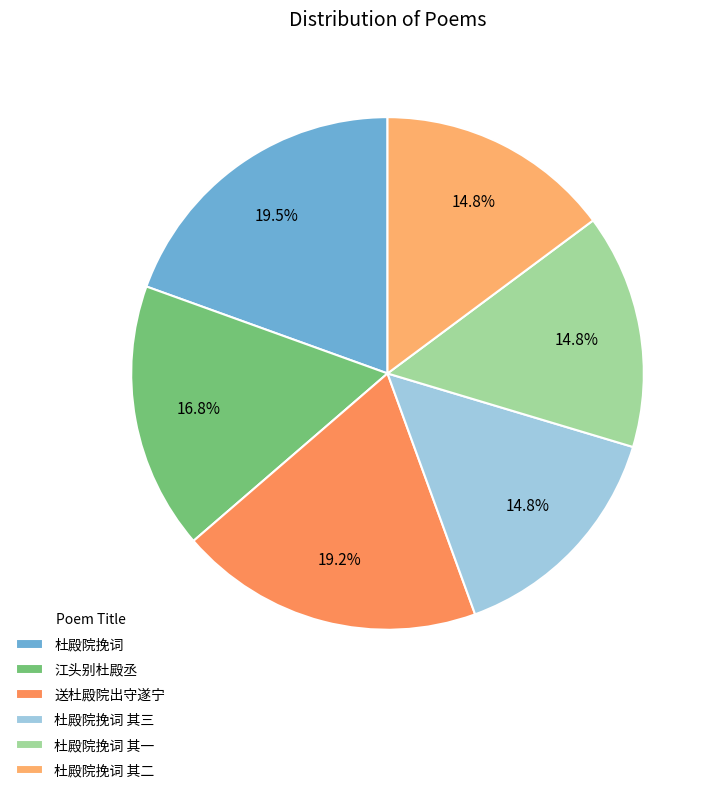

True or false: 杜殿院挽词 其一 accounts for 24% of the total.

False